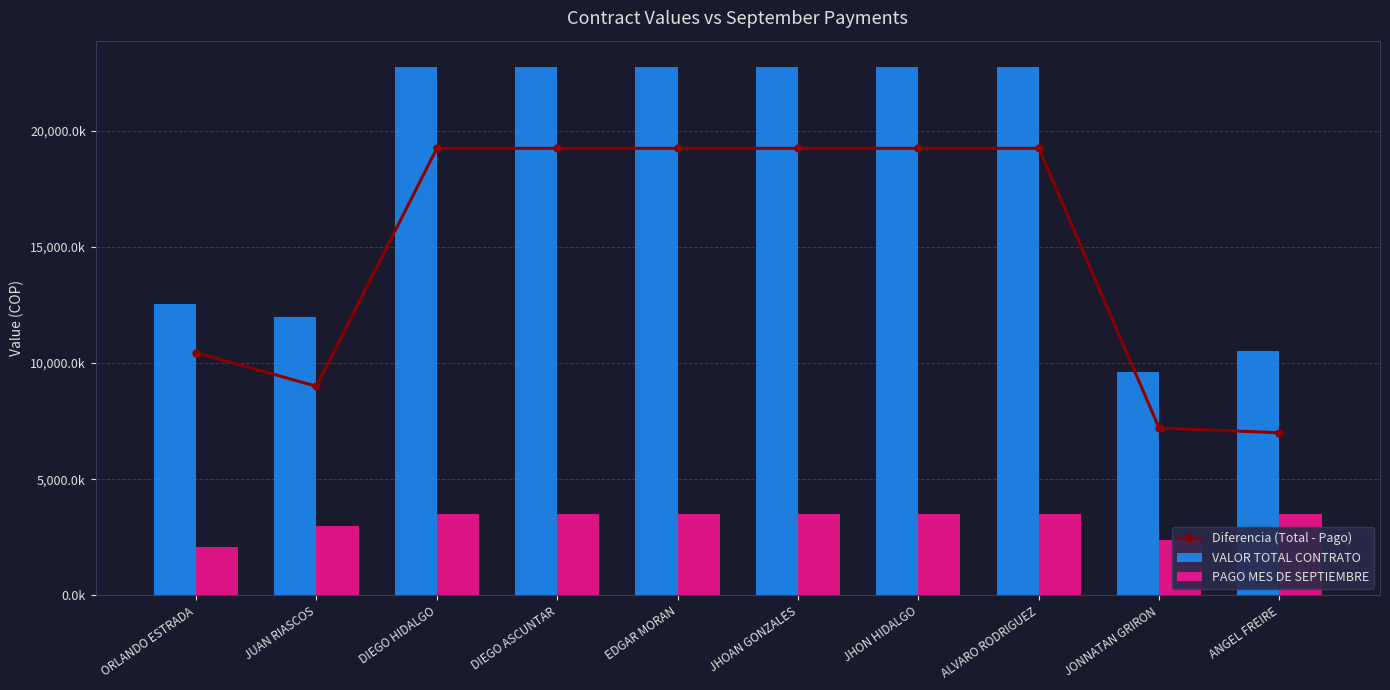

The value of VALOR TOTAL CONTRATO at DIEGO HIDALGO is 5097565. True or false?

False